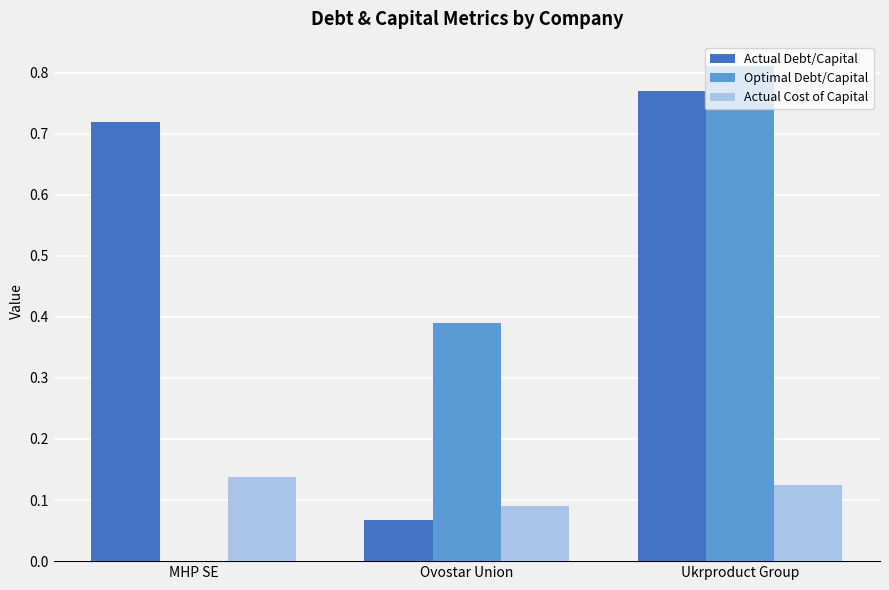

At which category is the sum across all series the highest?

Ukrproduct Group